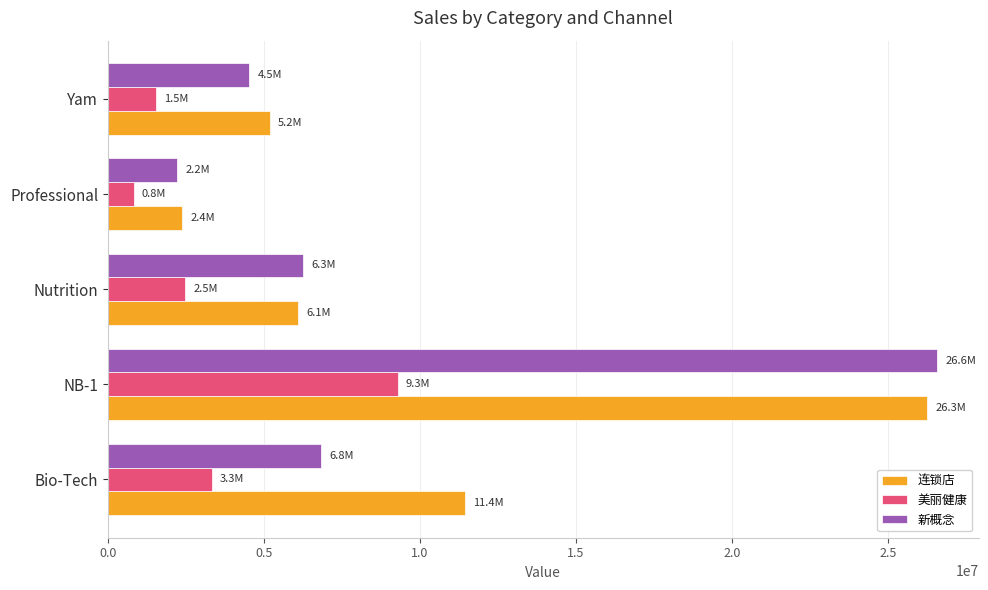

List the labels in order of 连锁店 value, smallest first.

Professional, Yam, Nutrition, Bio-Tech, NB-1